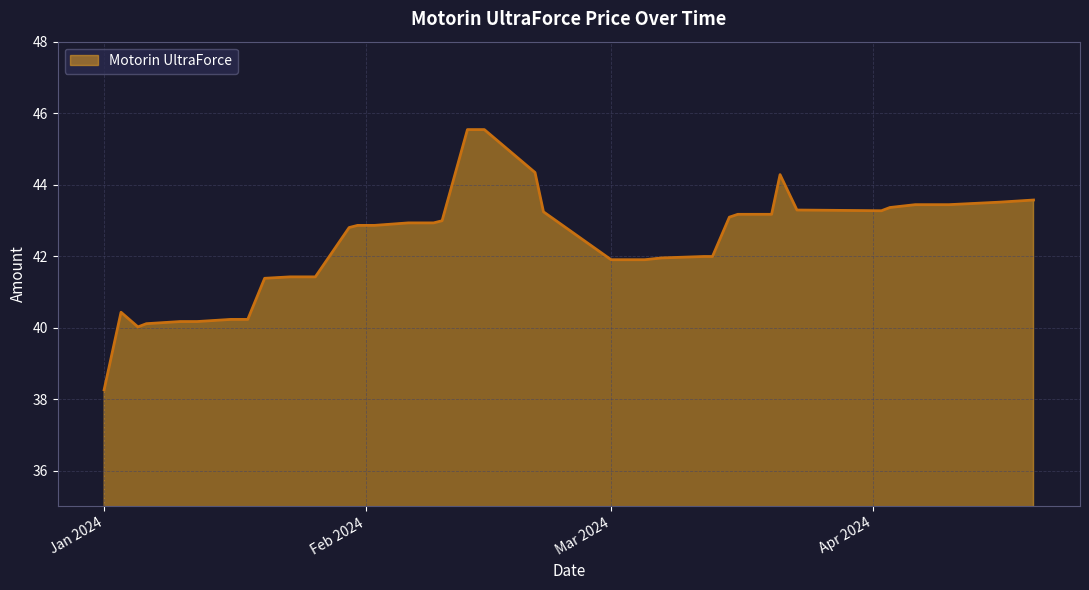

Count the number of categories in the chart.

40